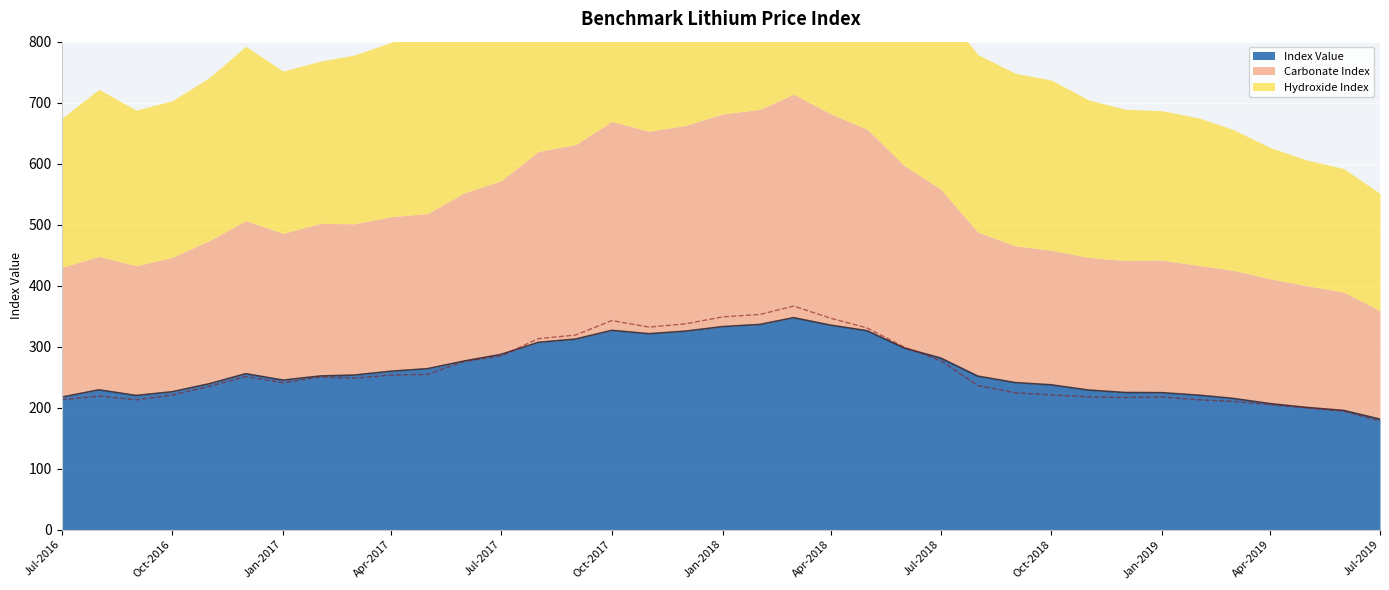

True or false: Index Value has more than 2 interior local peaks.

True